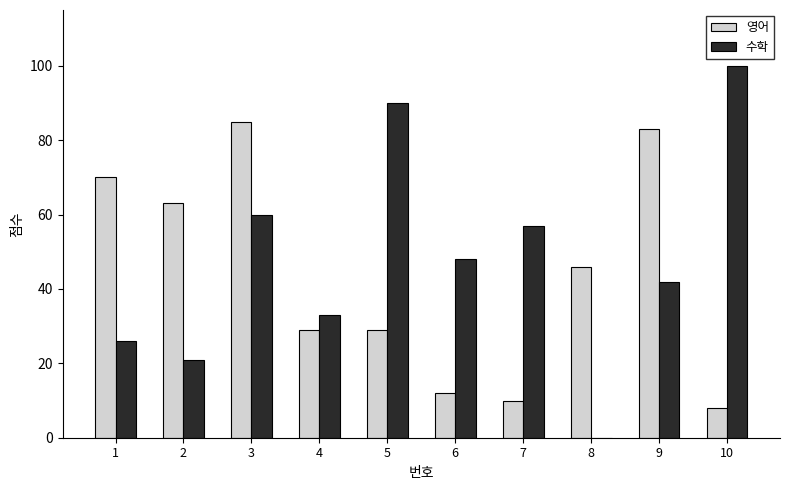

What is the sum of all 수학 values?

477